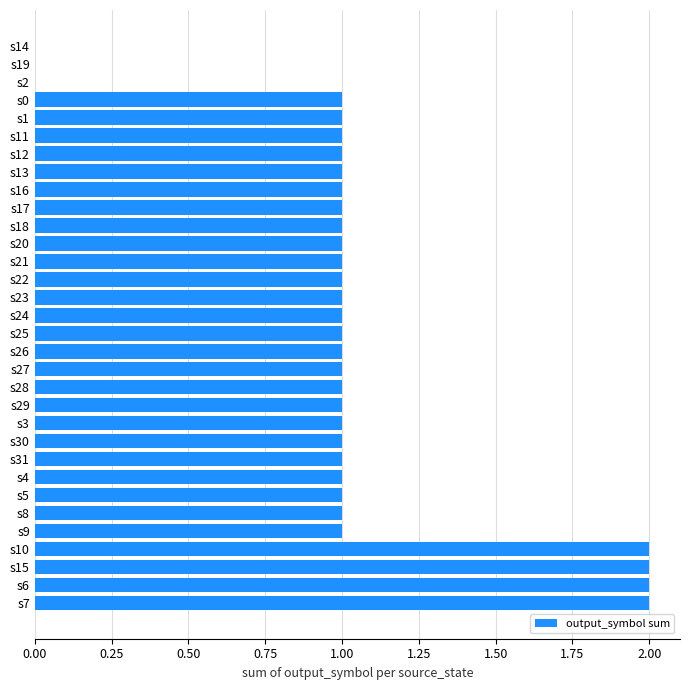

What is the ratio of the value at s23 to the value at s16?

1.0